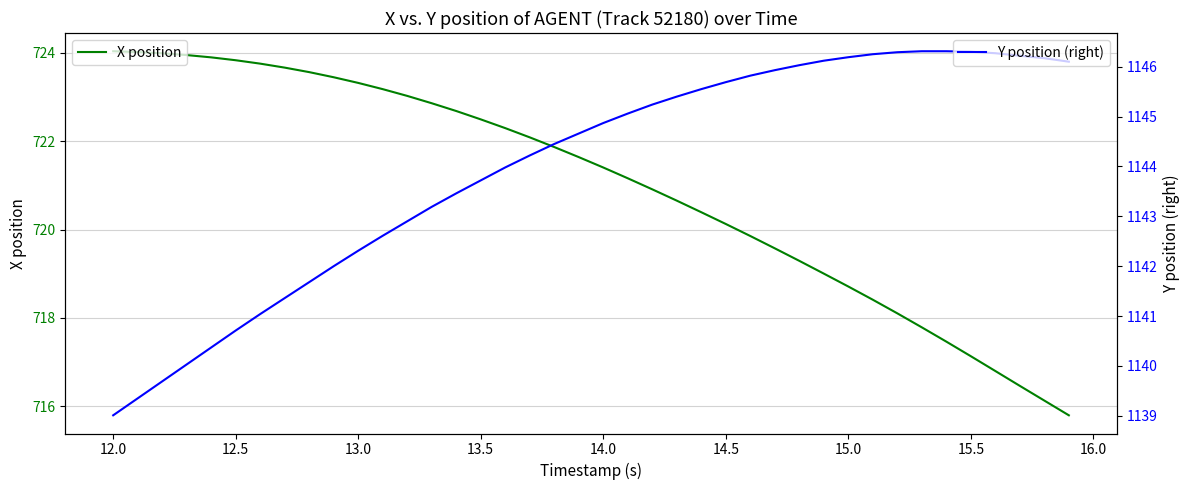

What is the maximum value for X position?

724.0